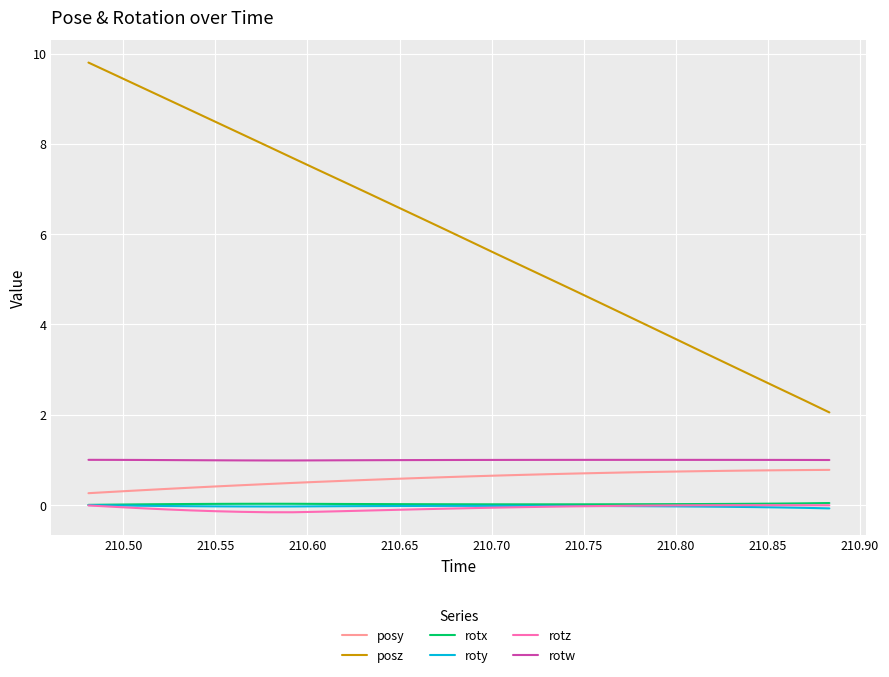

What is the difference between the second highest and second lowest values in the rotz series?

0.2